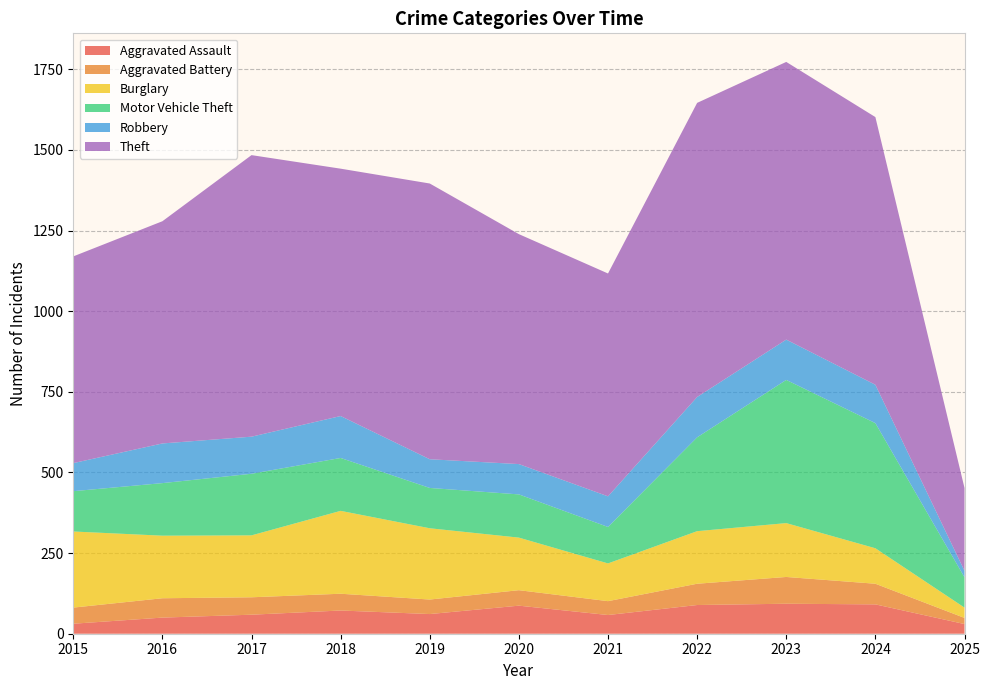

Reading left to right, what are all the values shown in this chart?

Aggravated Assault: 2015=31	2016=50	2017=59	2018=72	2019=61	2020=87	2021=58	2022=89	2023=93	2024=91	2025=30
Aggravated Battery: 2015=50	2016=60	2017=54	2018=52	2019=45	2020=48	2021=43	2022=66	2023=83	2024=64	2025=19
Burglary: 2015=236	2016=194	2017=192	2018=257	2019=221	2020=163	2021=117	2022=163	2023=167	2024=110	2025=32
Motor Vehicle Theft: 2015=125	2016=163	2017=191	2018=164	2019=125	2020=134	2021=113	2022=291	2023=444	2024=388	2025=94
Robbery: 2015=87	2016=123	2017=115	2018=130	2019=89	2020=94	2021=95	2022=125	2023=125	2024=119	2025=20
Theft: 2015=641	2016=689	2017=873	2018=767	2019=855	2020=713	2021=691	2022=912	2023=861	2024=830	2025=257